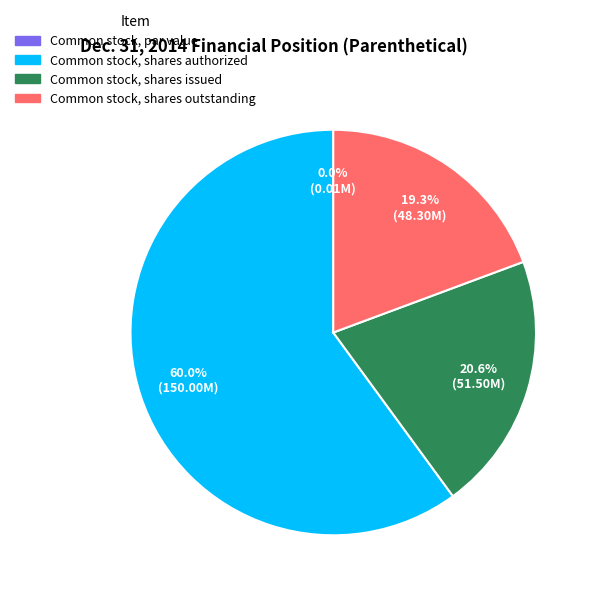

True or false: Common stock, shares issued accounts for 21% of the total.

True